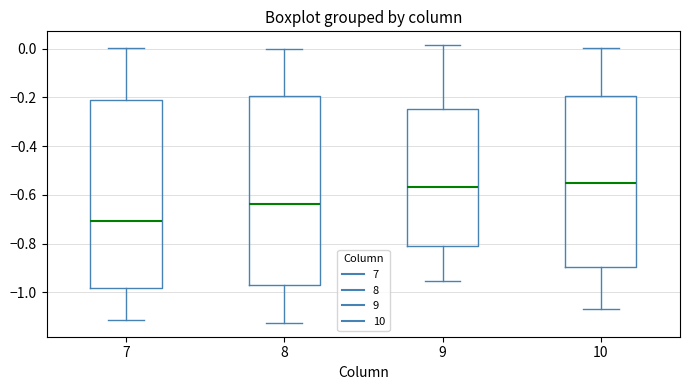

Which box's median line is the lowest?

7